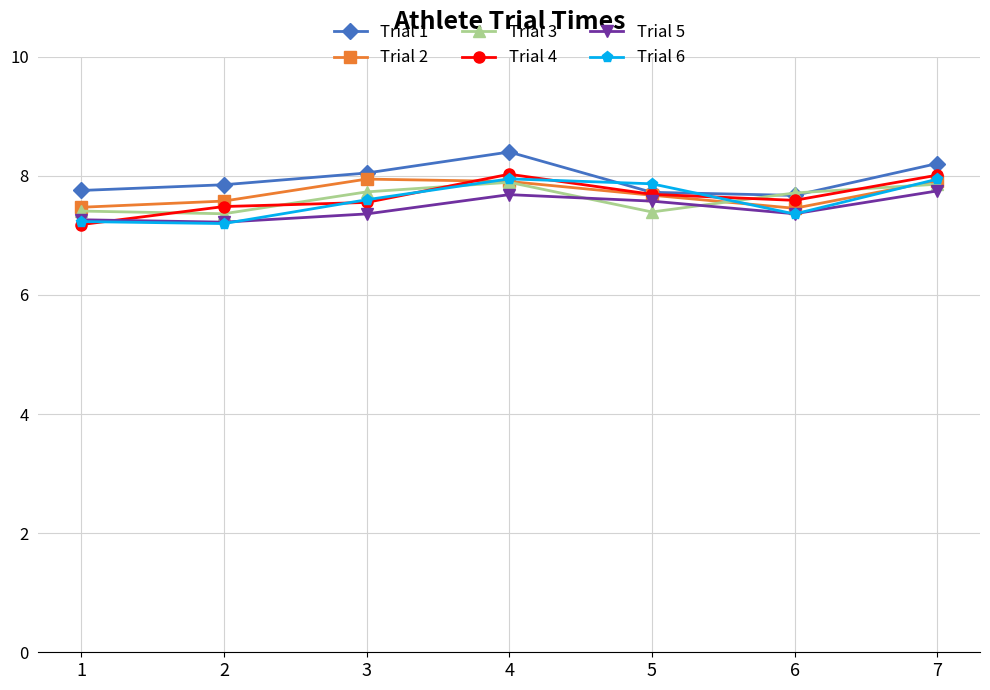

Read the Trial 5 value at 1.

7.3